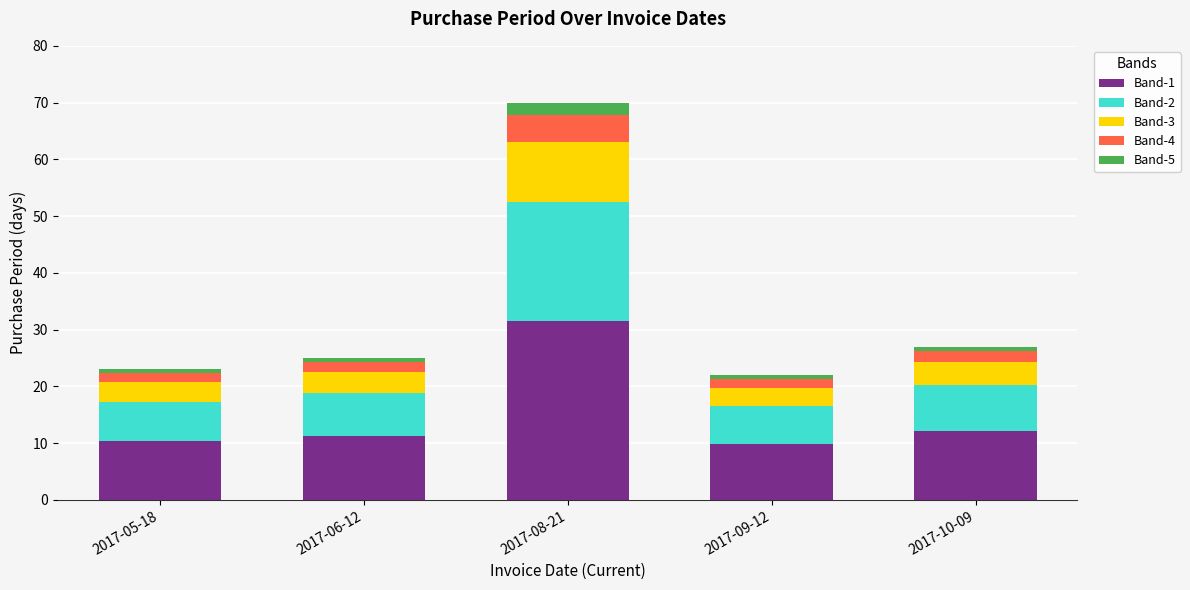

How many bars are there in total?

5